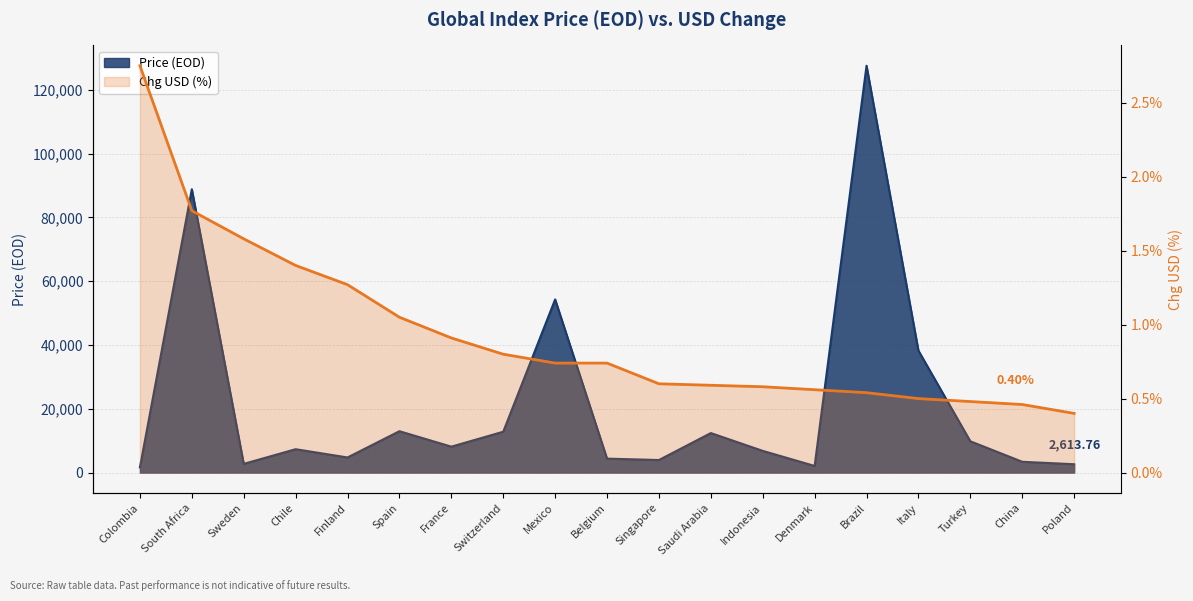

Reading left to right, extract all data points from this chart.

Price (EOD): 1634.6	88873.3	2725.1	7322.5	4733.6	12967.1	8122.6	12808.1	54303.9	4369.4	3931.6	12388.1	6799.2	2068.9	127600.6	38249.0	9807.5	3377.4	2613.8
Chg USD(%): 2.8	1.8	1.6	1.4	1.3	1.1	0.9	0.8	0.7	0.7	0.6	0.6	0.6	0.6	0.5	0.5	0.5	0.5	0.4